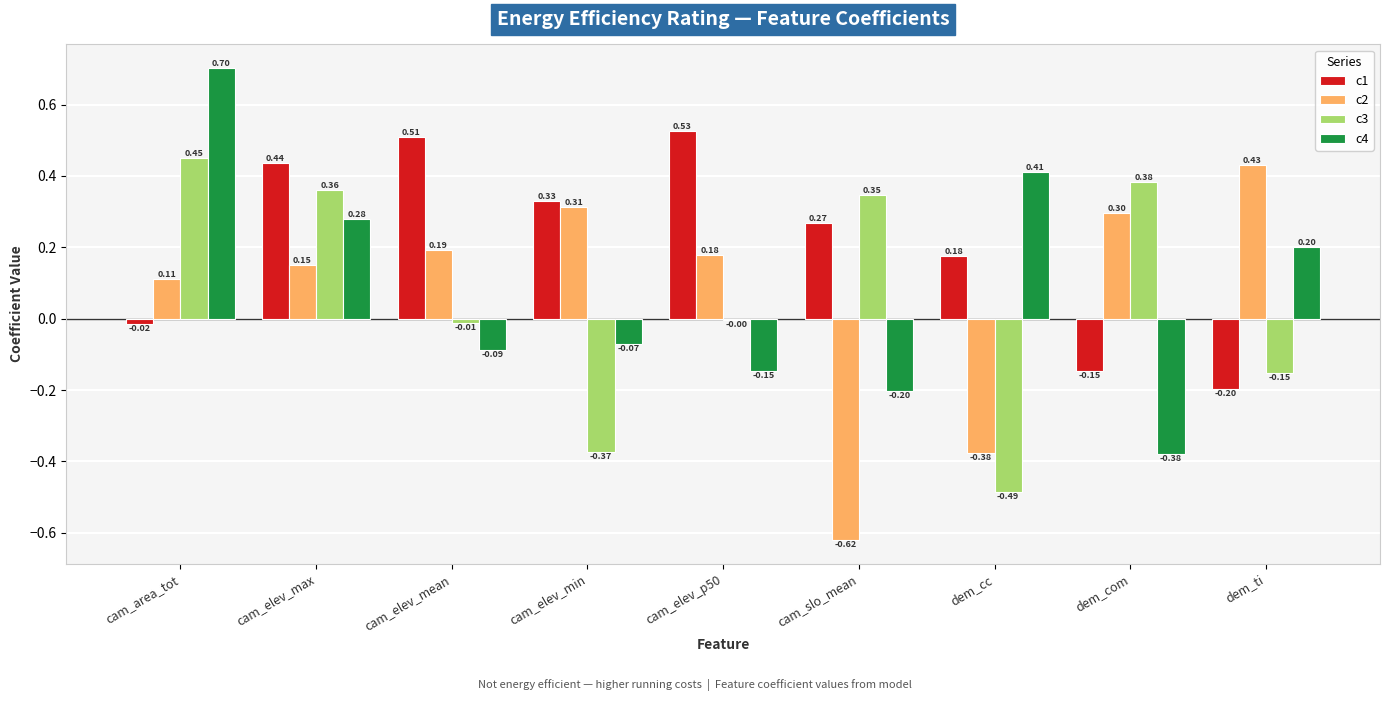

At which category is the sum across all series the highest?

cam_area_tot